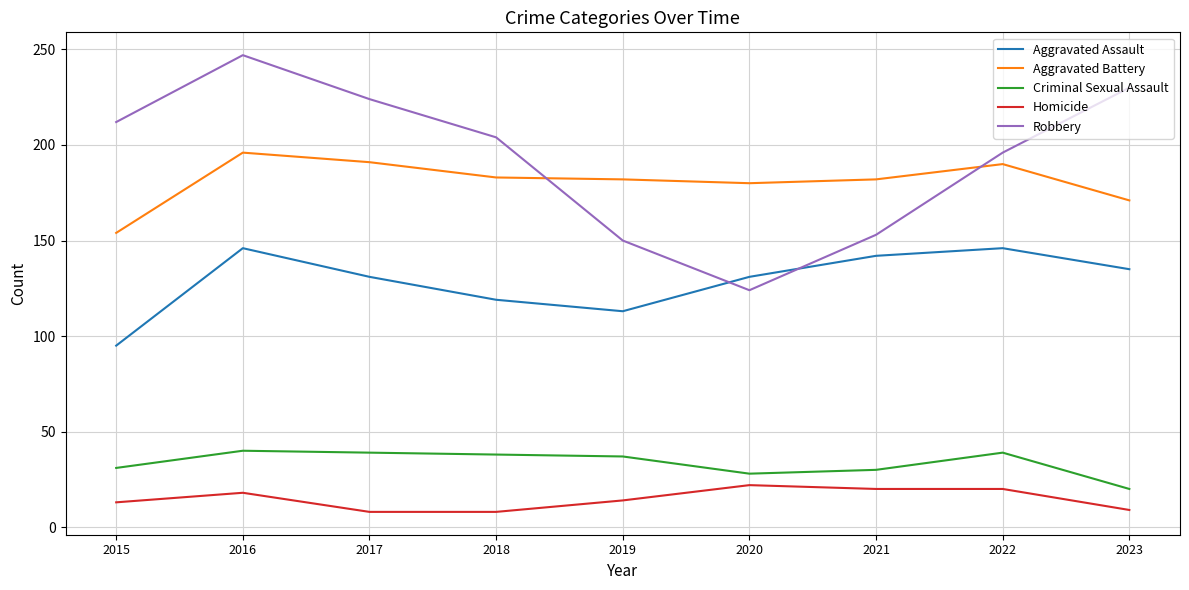

What is the lowest value of the Robbery series?

124